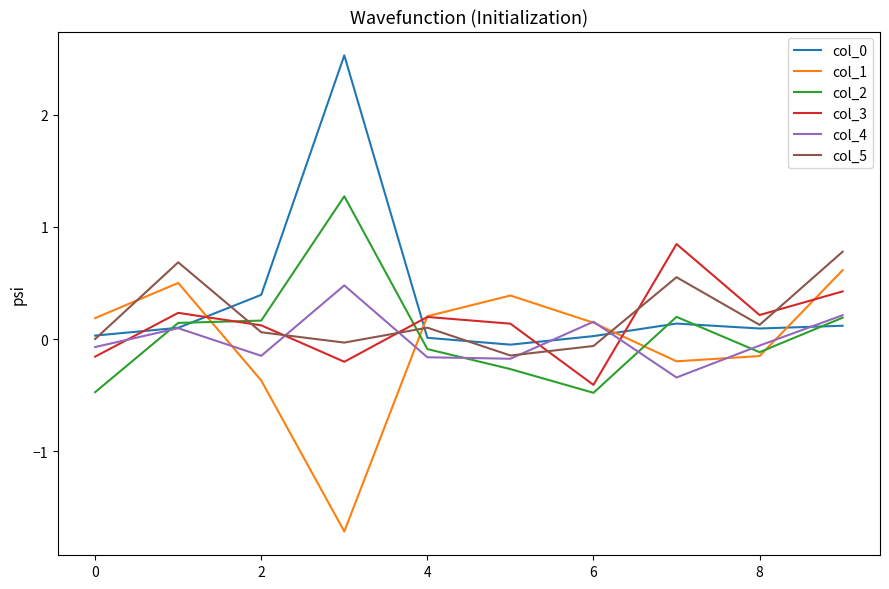

What is the maximum value for col_2?

1.3